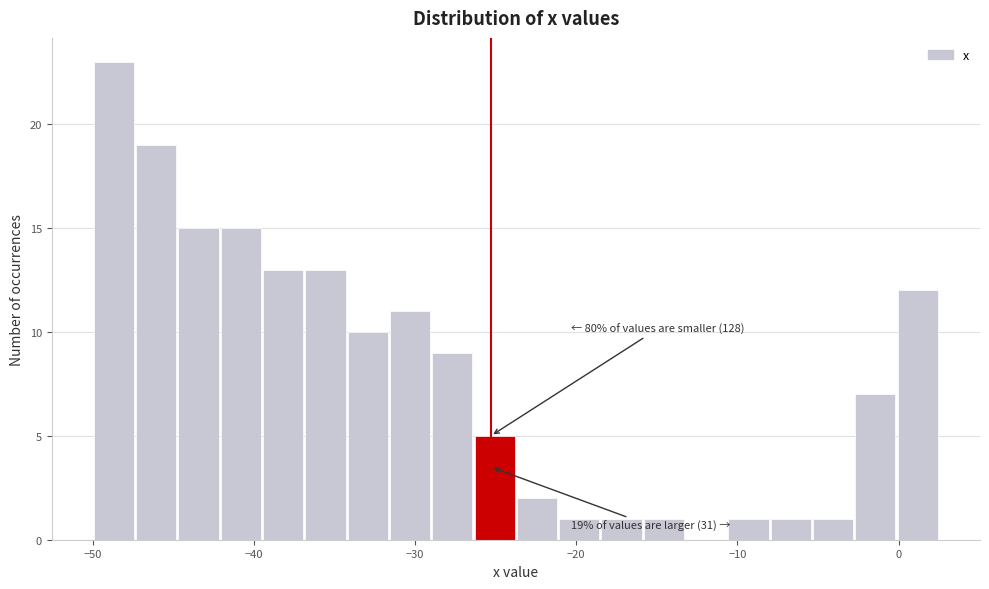

Read against the x-axis, roughly where is the centre of the tallest bar?

-49